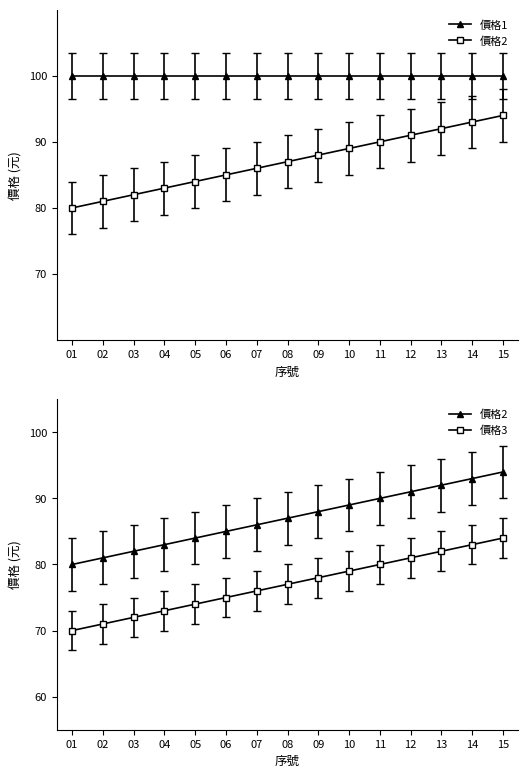

True or false: 價格2 and 價格3 intersect in this chart.

False